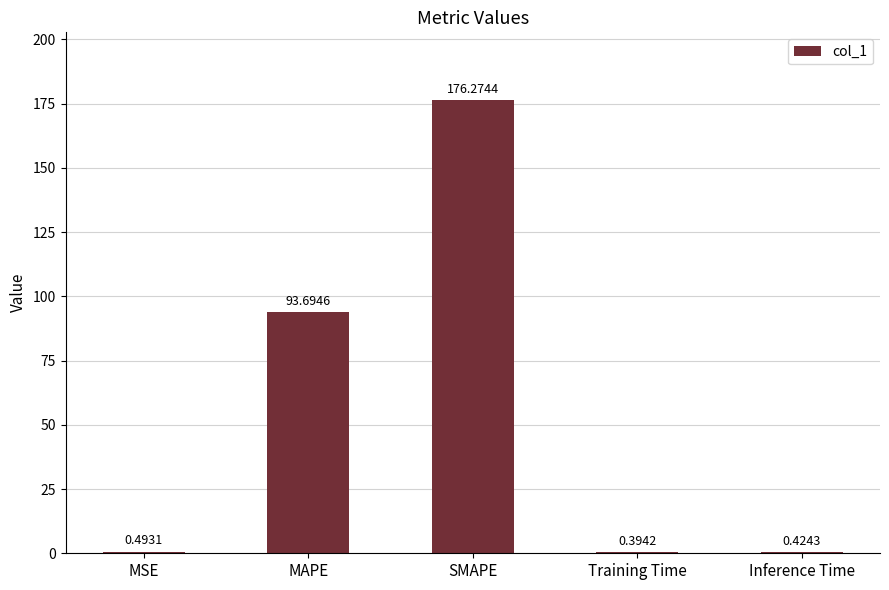

Which has a higher value, Inference Time or MAPE?

MAPE